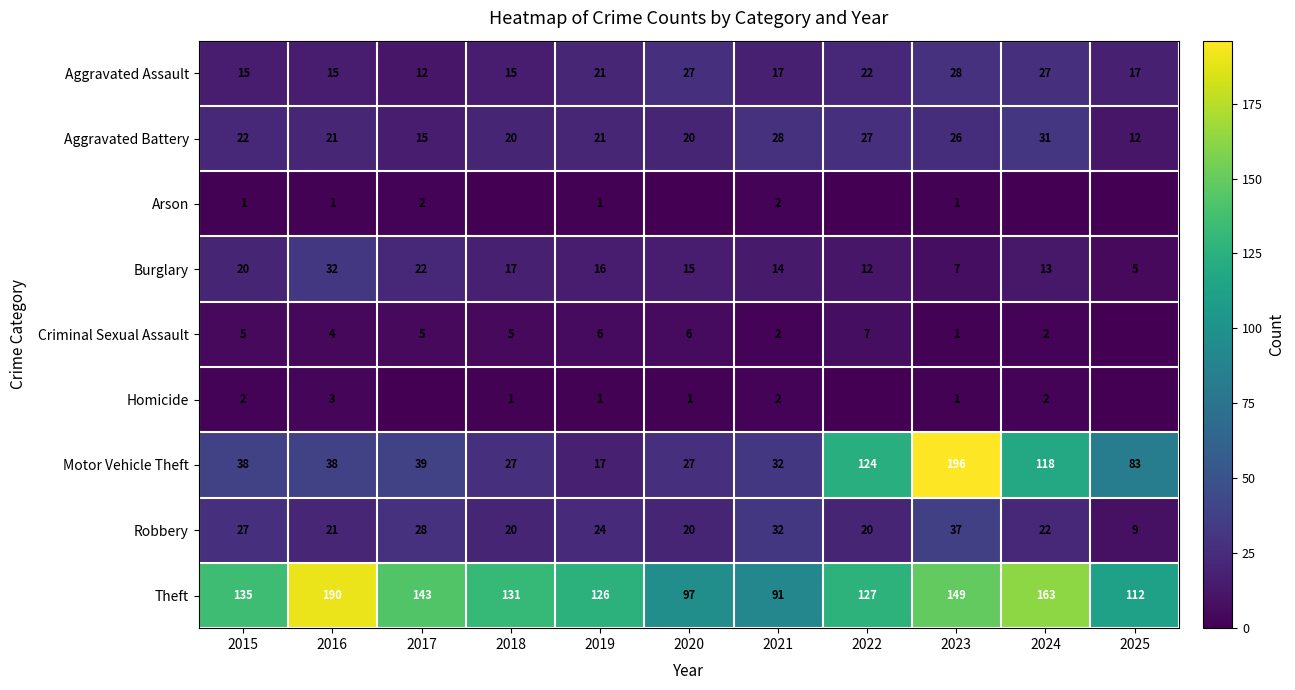

What is the lowest value of the Burglary series?

5